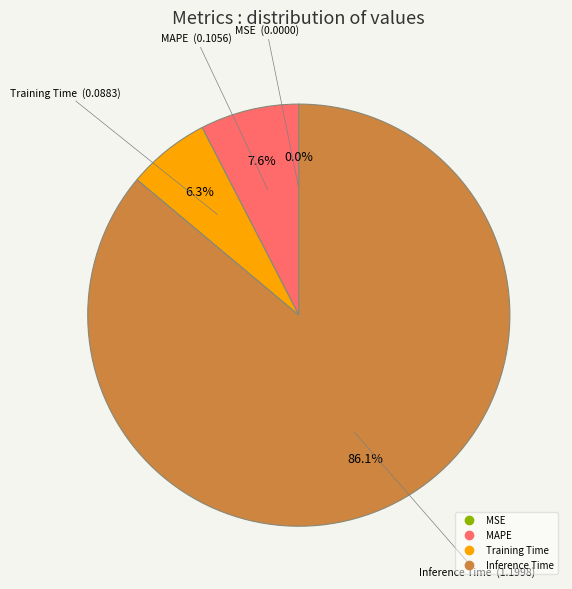

Does any single category account for the majority?

Yes